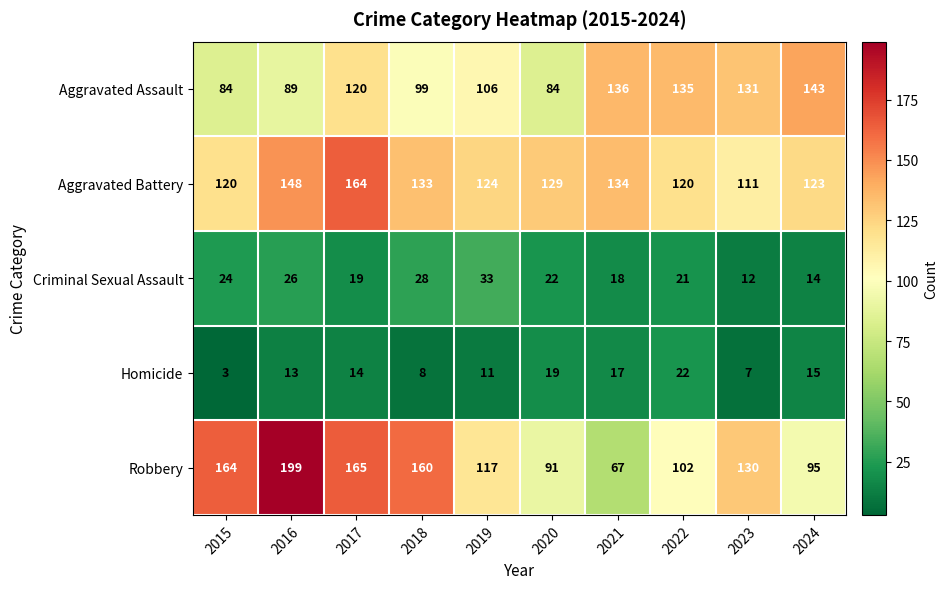

What is the total value across all series at 2017?

482